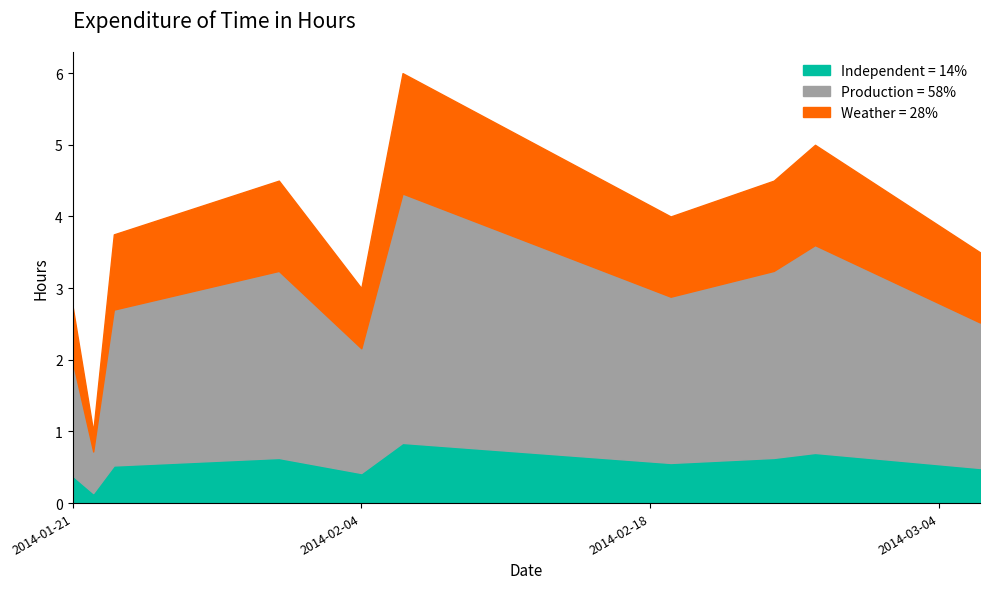

What is the maximum value for Independent = 14%?

0.8